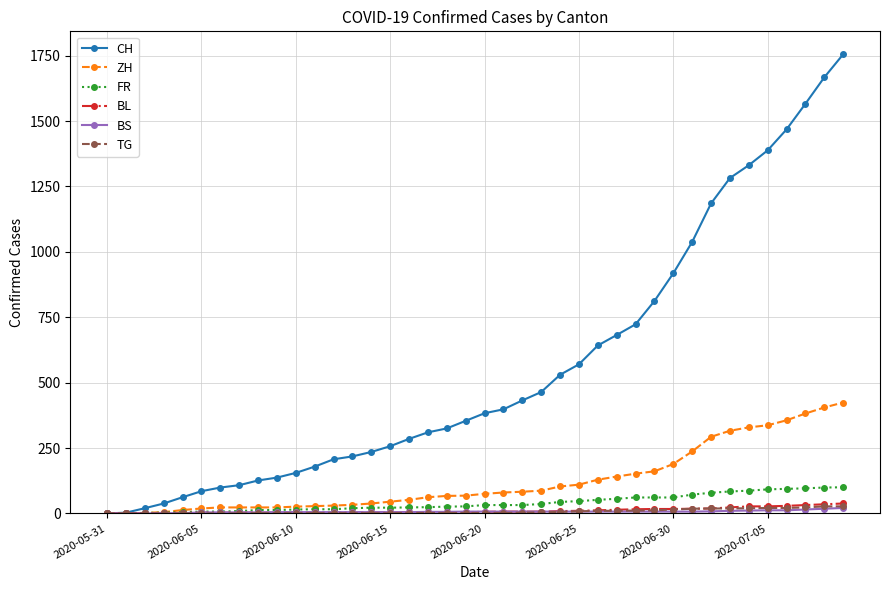

Which series has the largest total across all categories?

CH